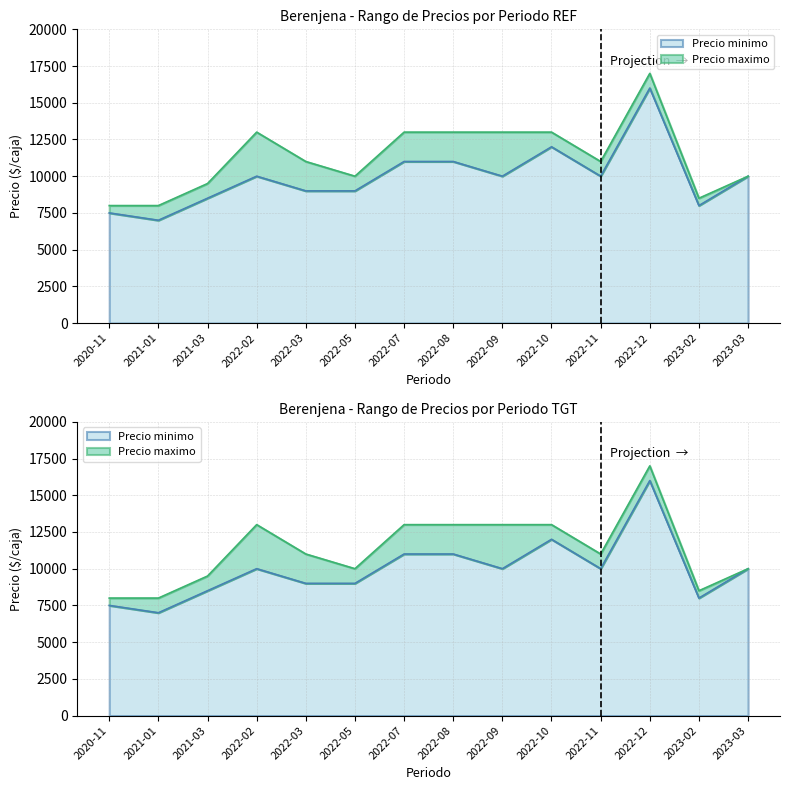

What is the smallest value displayed?

7000